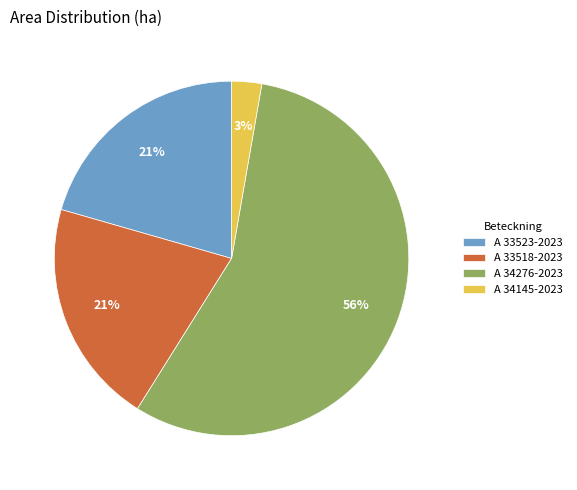

True or false: A 33523-2023 accounts for 21% of the total.

True